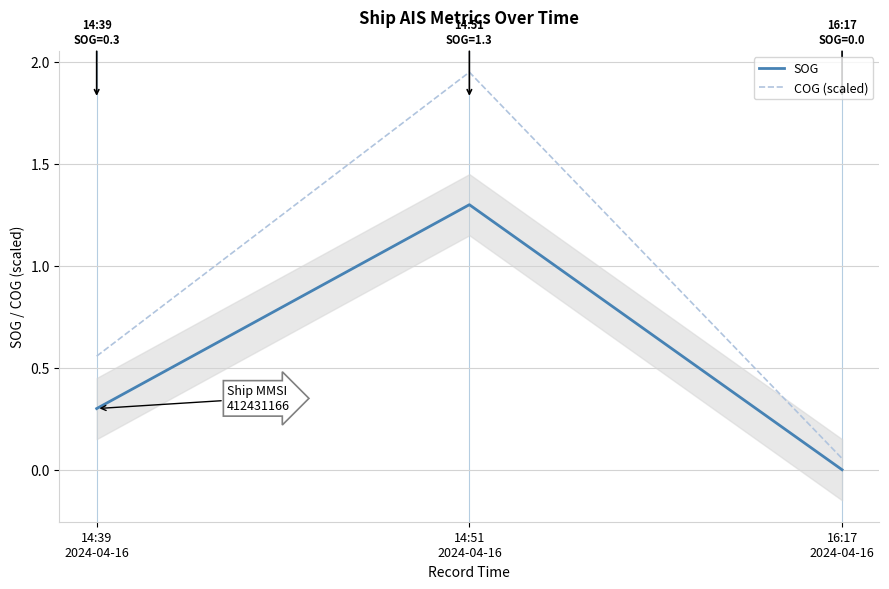

What is the minimum value for COG (scaled)?

0.1